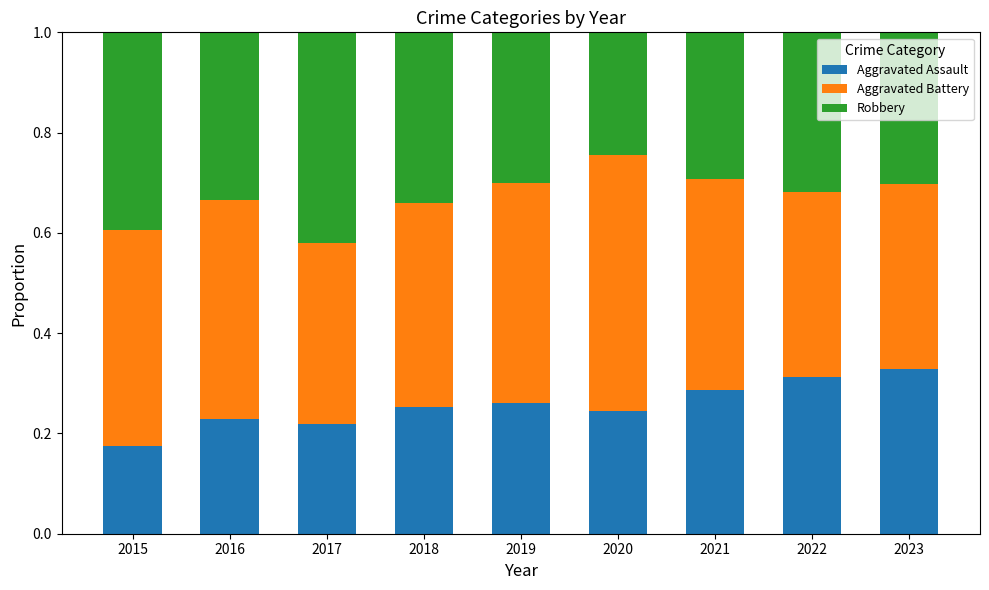

Is it true that Aggravated Assault equals 0.4 at 2020?

False